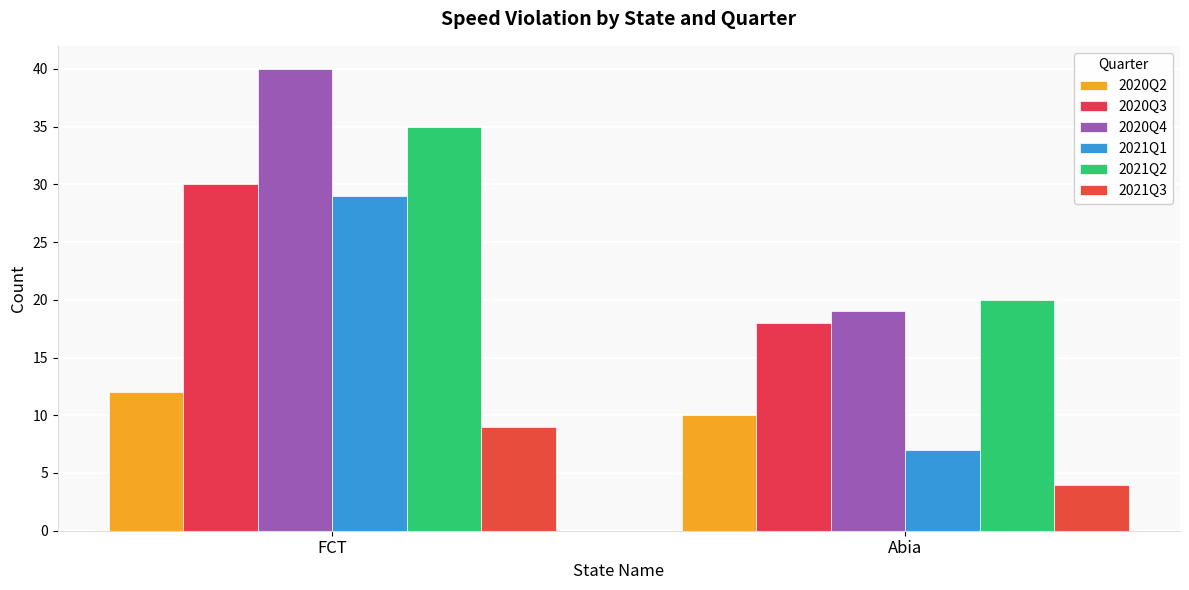

Reading right to left, list all the values displayed in this chart.

2020Q2: Abia=10	FCT=12
2020Q3: Abia=18	FCT=30
2020Q4: Abia=19	FCT=40
2021Q1: Abia=7	FCT=29
2021Q2: Abia=20	FCT=35
2021Q3: Abia=4	FCT=9